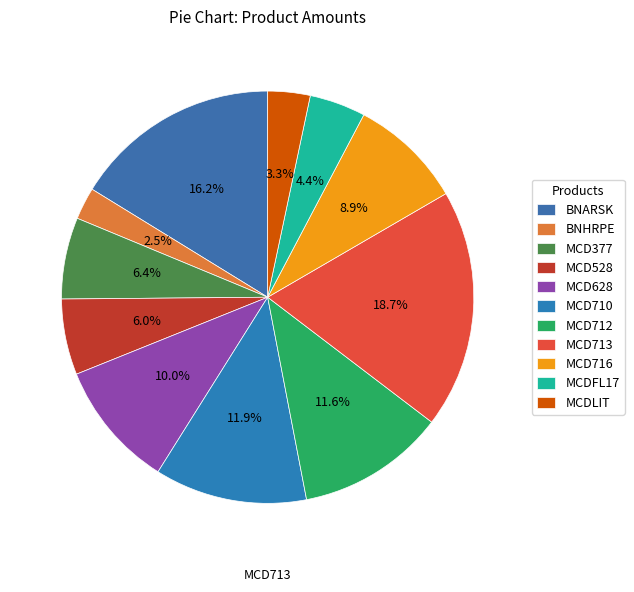

To the nearest percent, what percentage of the pie is MCD713?

19%